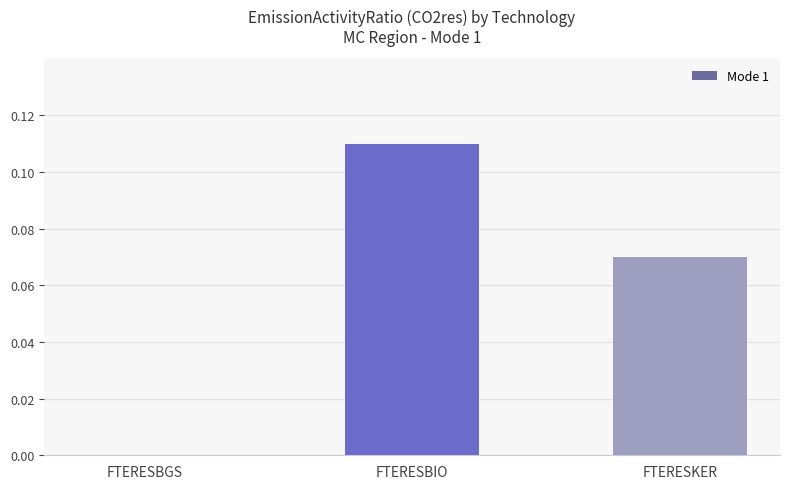

True or false: the data shows 0.0 at FTERESBGS.

True